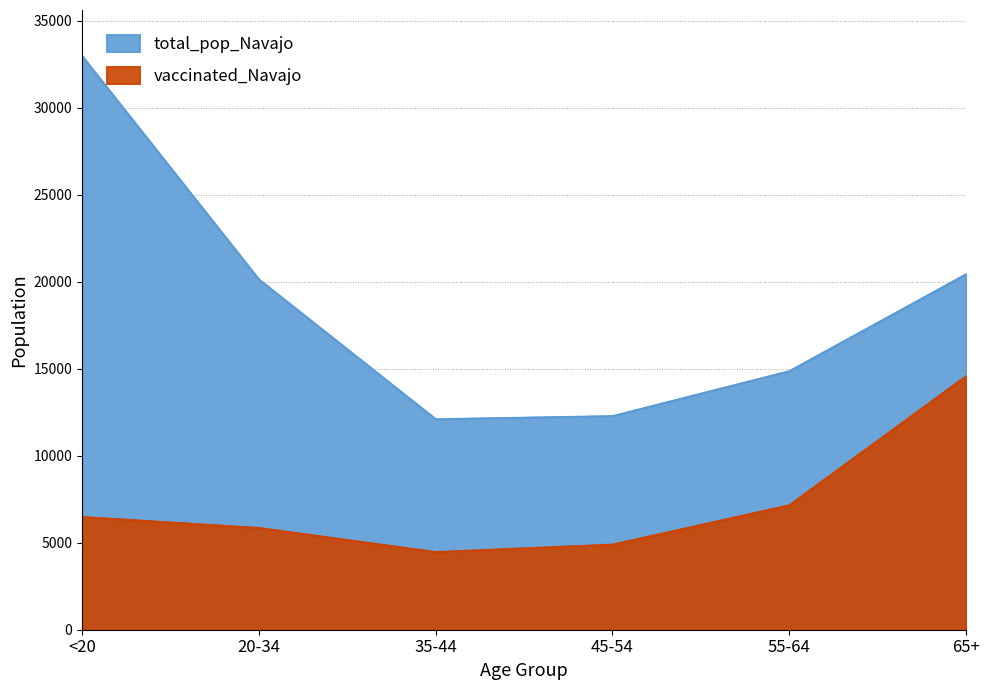

The value of vaccinated_Navajo at 65+ is 9167. True or false?

False